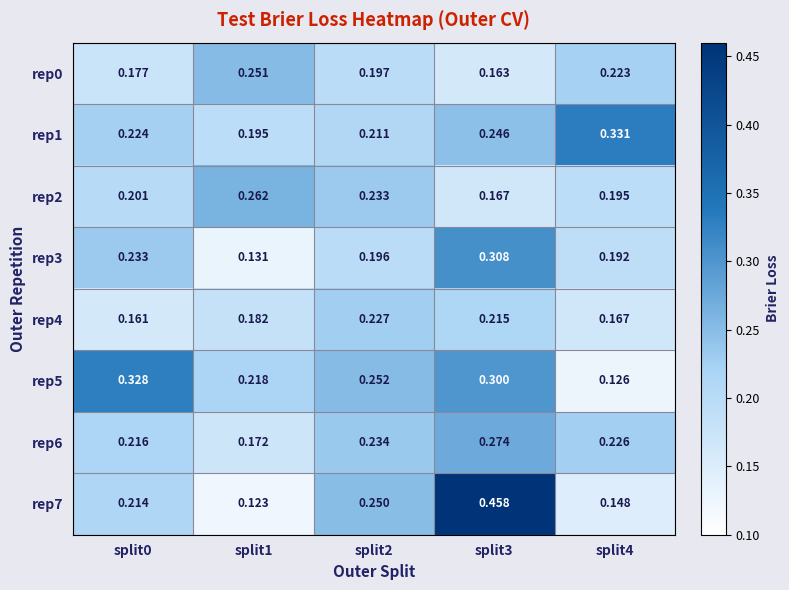

Is the value of rep2 at split1 greater than the value of rep6 at split4?

Yes